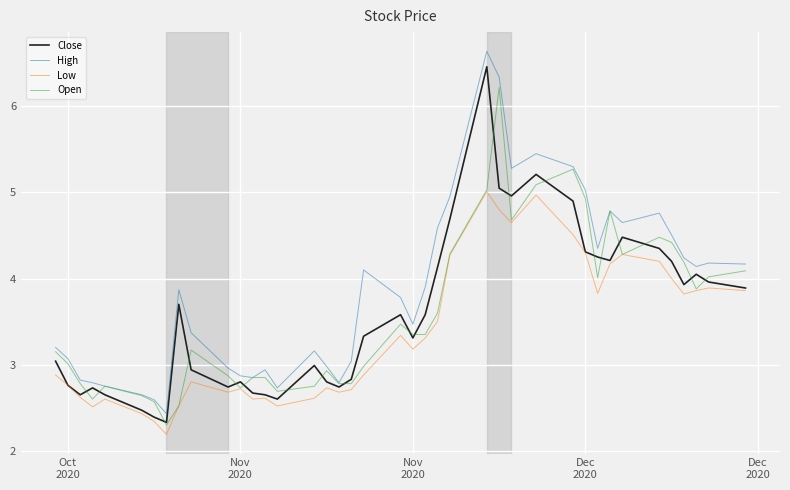

True or false: High and Low cross at least once.

False